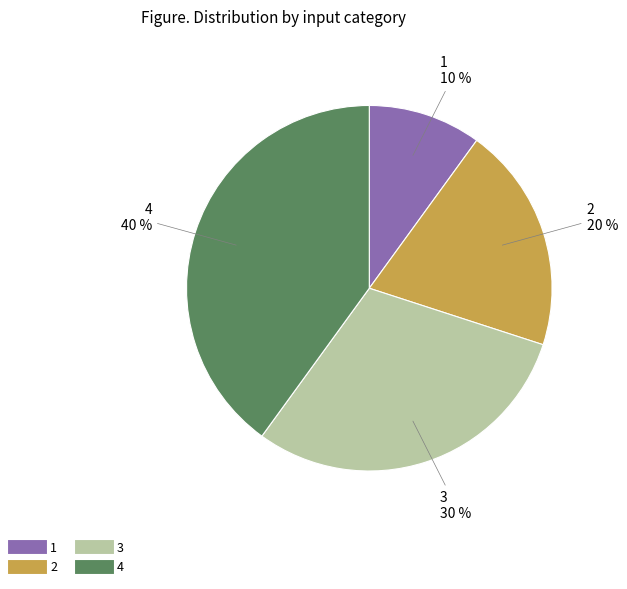

Count the number of slices in the pie.

4